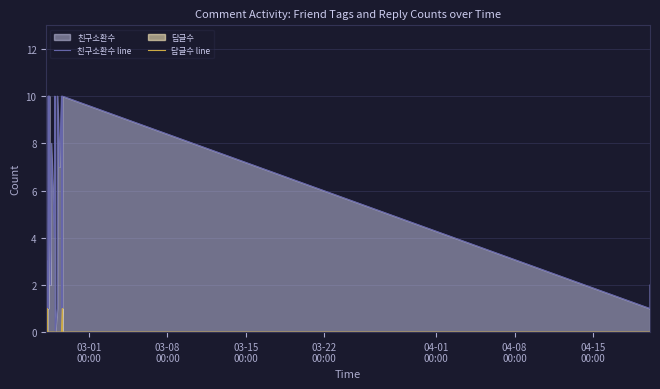

True or false: 친구소환수 line has more than 1 points higher than both neighbors.

True